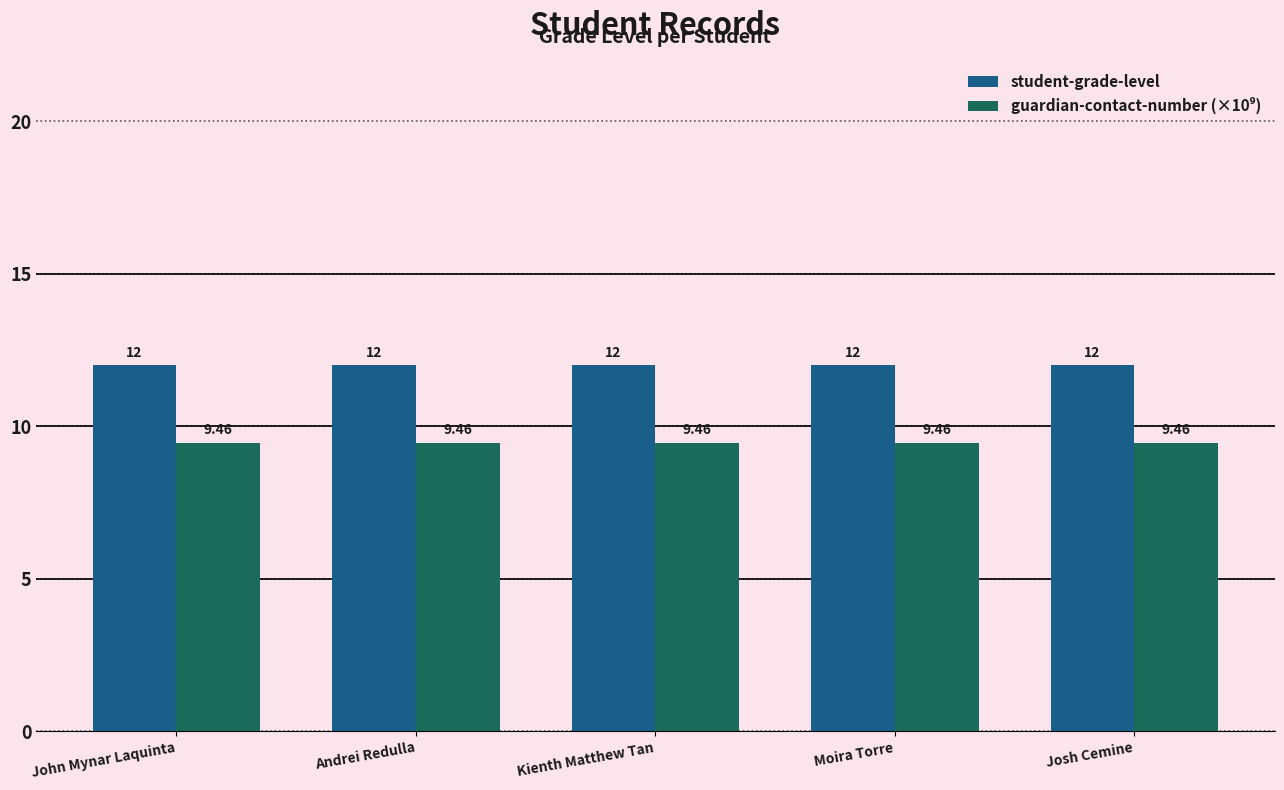

Are the bars horizontal?

No